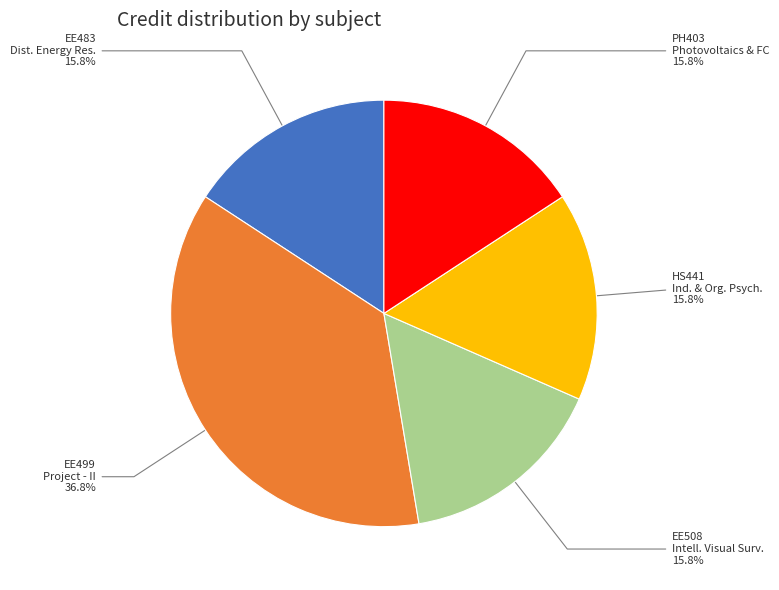

What is the largest slice in the pie chart?

EE499 Project - II